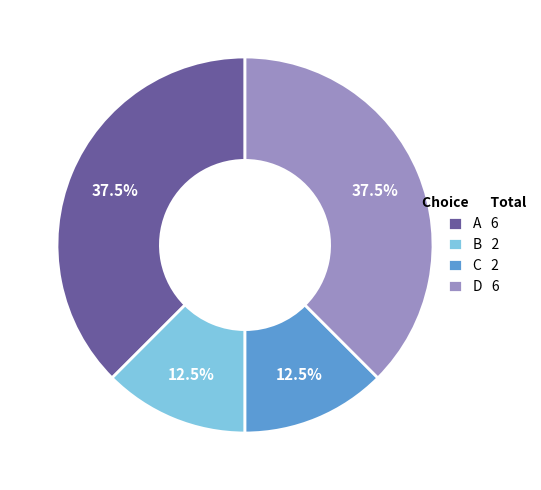

Which has a higher value, C 2 or A 6?

A 6